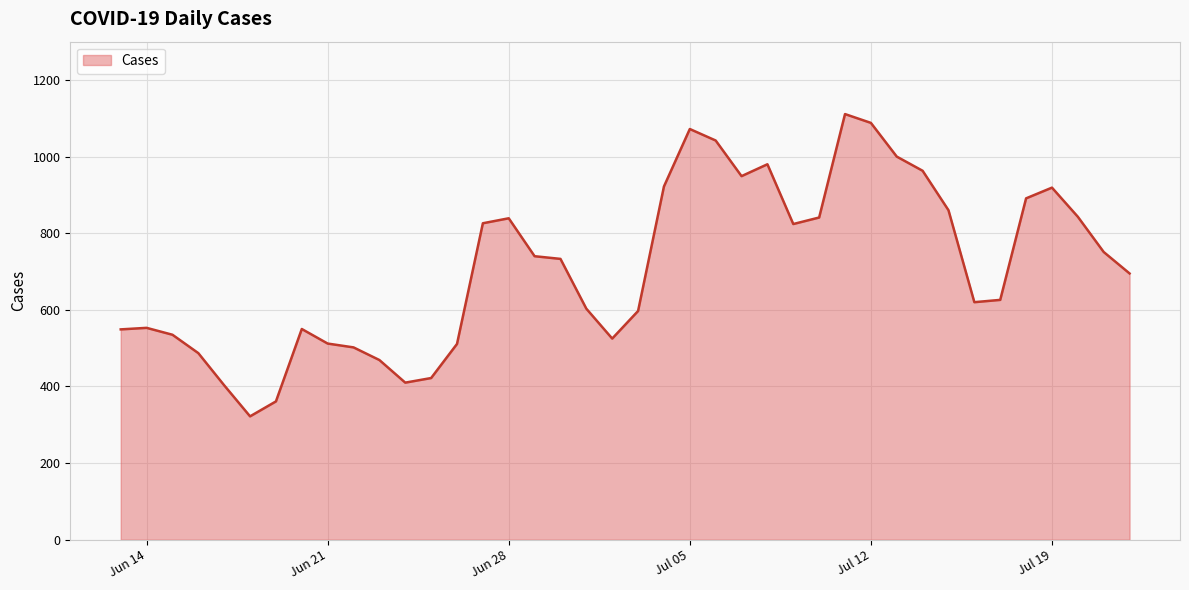

What is the minimum value shown in the chart?

322